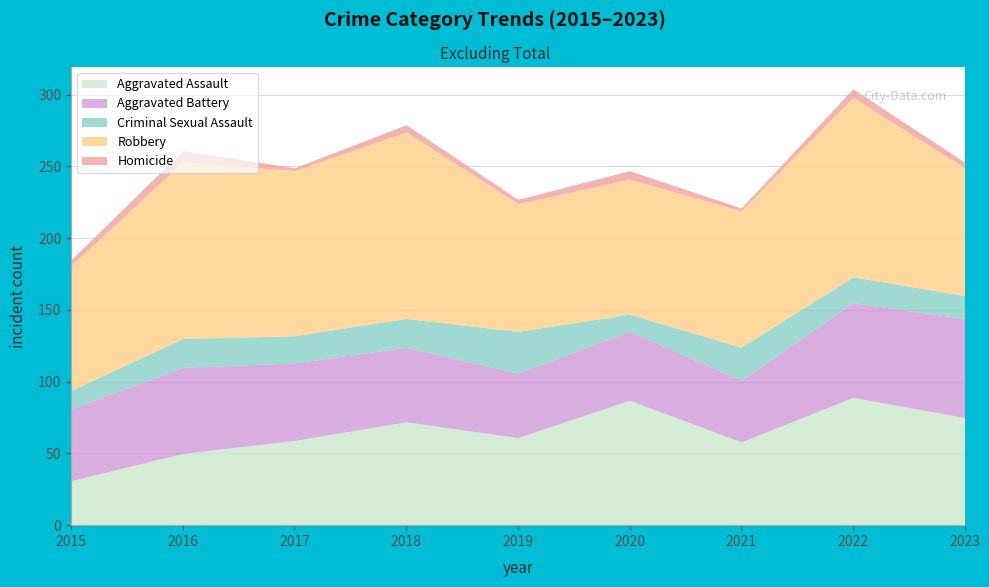

How many values in the Criminal Sexual Assault series are below 19?

4